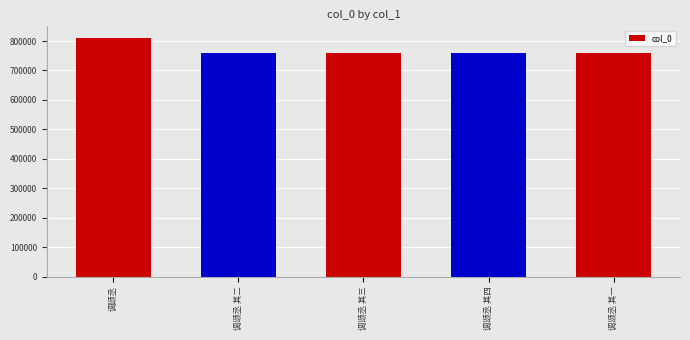

What is the difference between the values at 调颂丞 其二 and 调颂丞 其四?

2